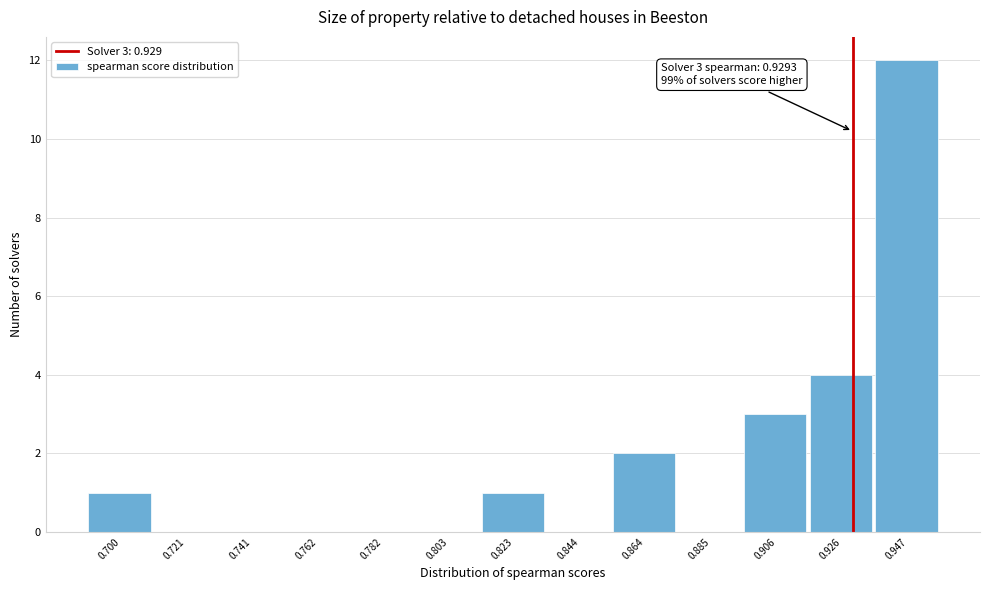

Which range on the x-axis has the tallest bar?

0.935 to 0.955